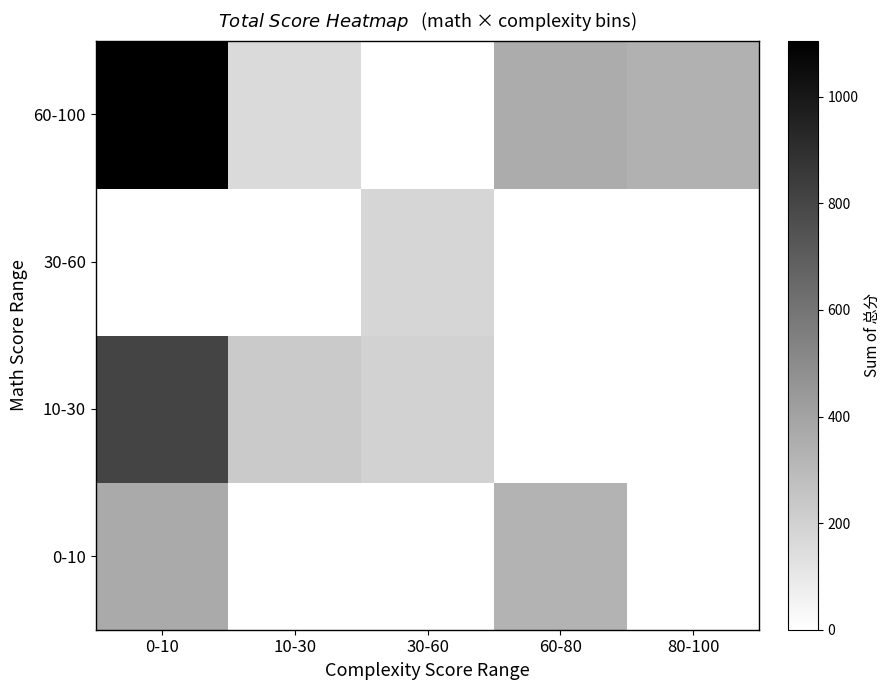

At 0-10, list the series in order from smallest to largest.

30-60, 0-10, 10-30, 60-100